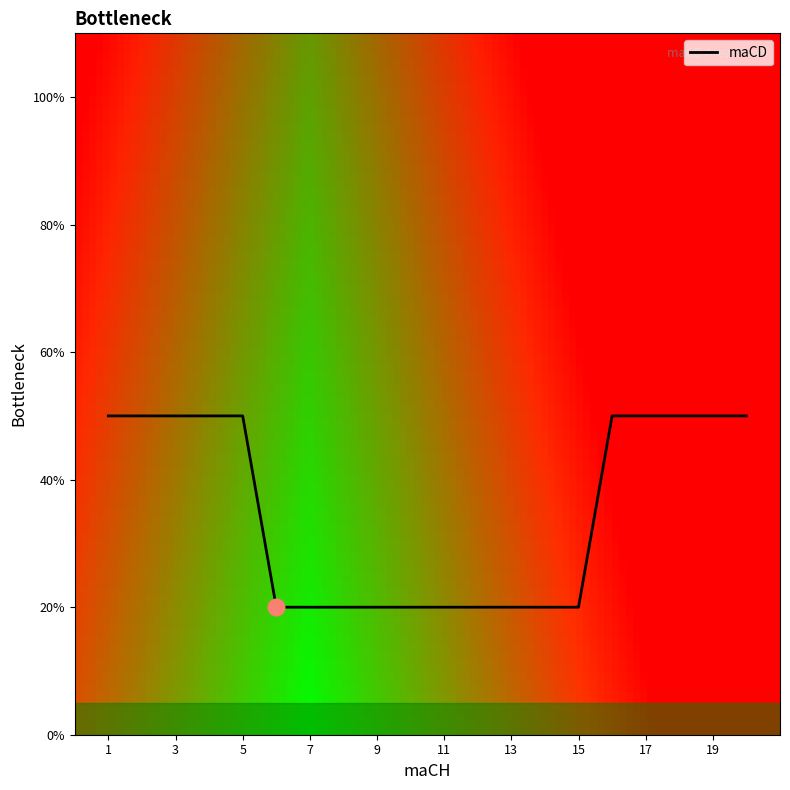

Does the chart display data point markers on the line(s)?

No